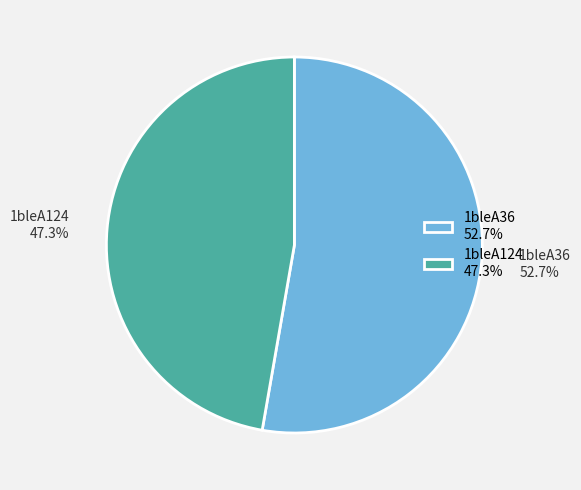

Does any single category account for the majority?

Yes